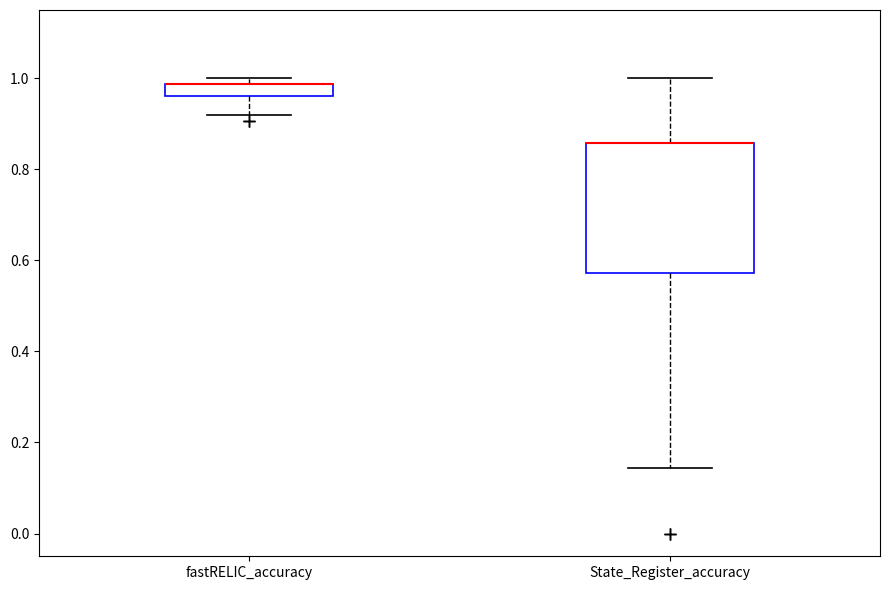

Comparing the boxes themselves (not the whiskers), which one is the tallest?

State_Register_accuracy